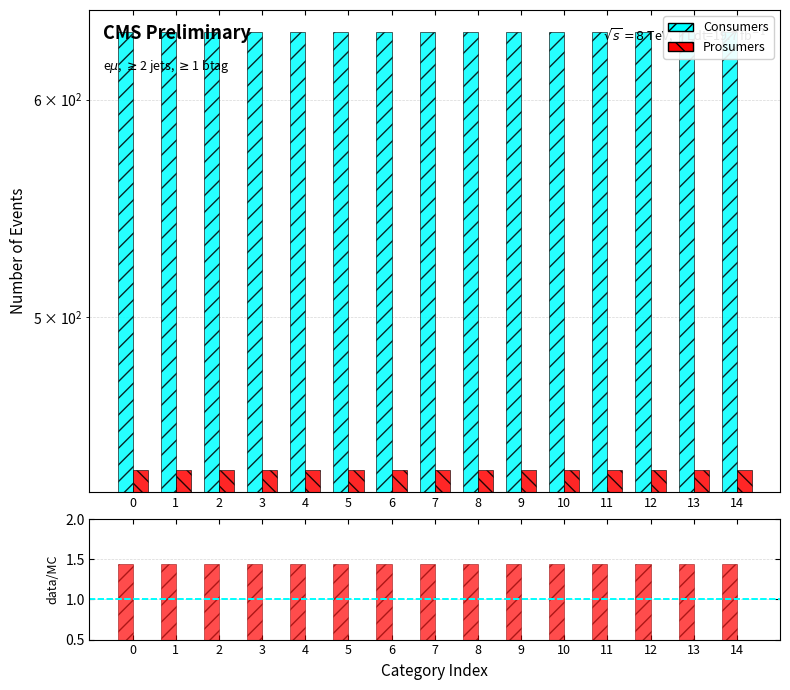

Rank the series by their maximum value, from lowest to highest.

Consumers/Prosumers ratio, Prosumers, Consumers